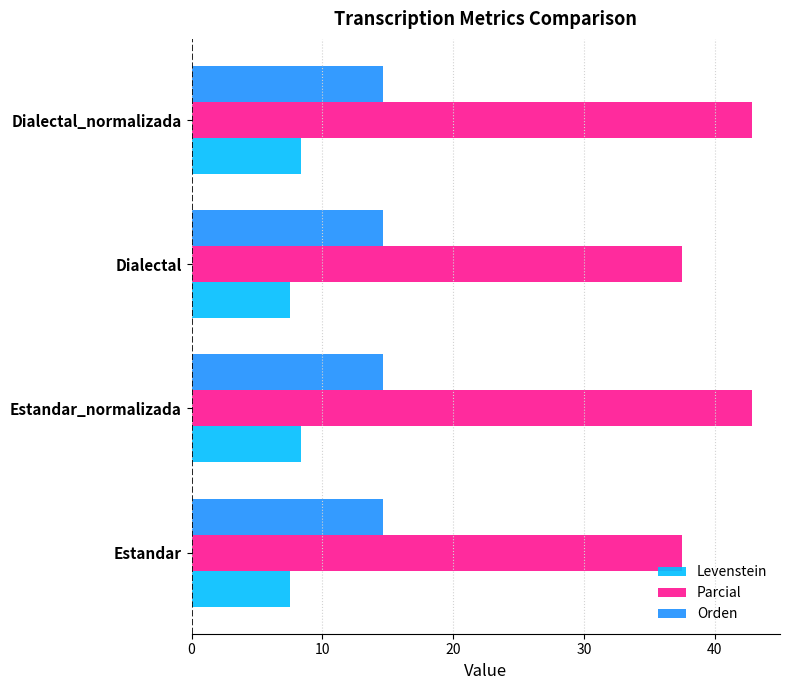

Count the Levenstein values in the range 7 to 8.

2